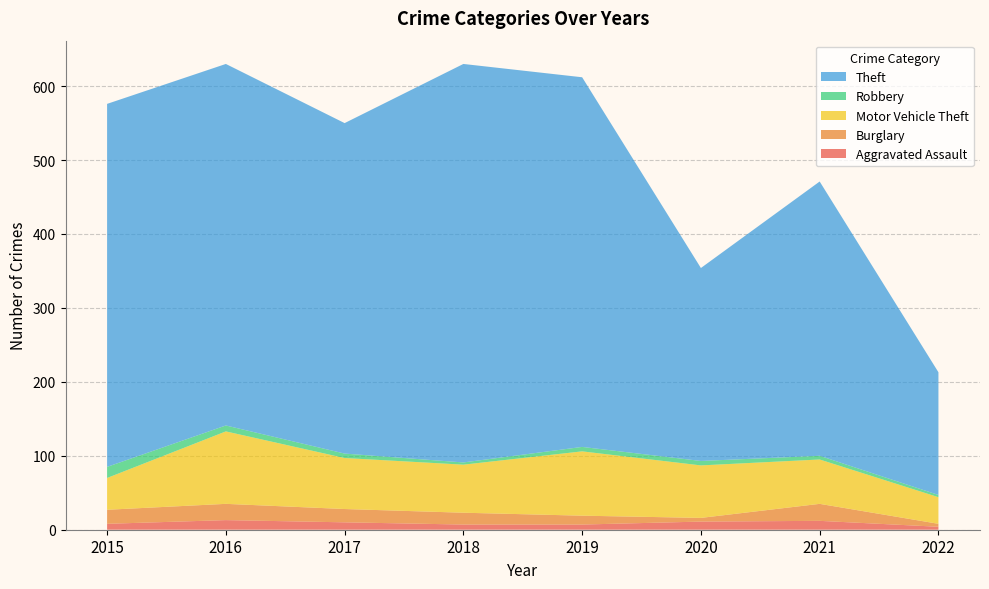

Reading left to right, list all the values displayed in this chart.

Aggravated Assault: 2015=8	2016=13	2017=10	2018=7	2019=7	2020=11	2021=12	2022=4
Burglary: 2015=19	2016=22	2017=18	2018=16	2019=12	2020=5	2021=23	2022=4
Motor Vehicle Theft: 2015=43	2016=98	2017=69	2018=65	2019=87	2020=71	2021=60	2022=36
Robbery: 2015=15	2016=8	2017=6	2018=3	2019=6	2020=6	2021=5	2022=3
Theft: 2015=491	2016=489	2017=447	2018=539	2019=500	2020=261	2021=371	2022=166